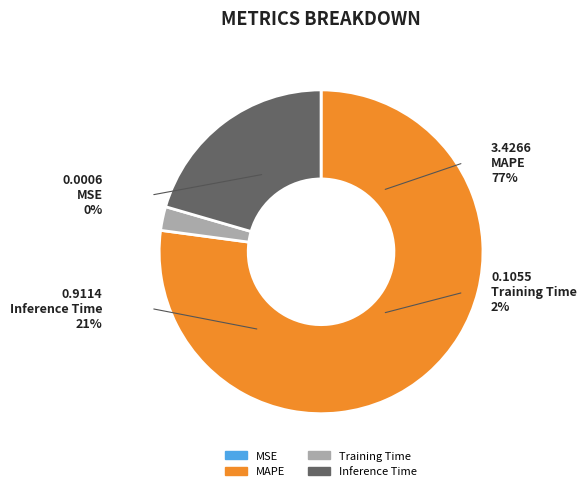

The Training Time slice represents 1% of the pie. True or false?

False